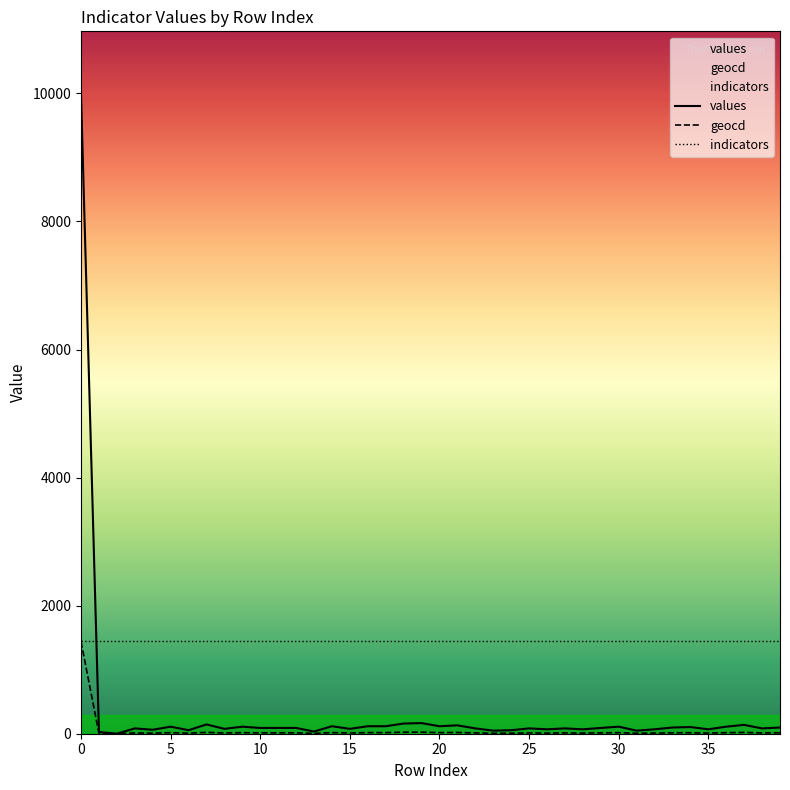

How many values in geocd are above zero?

39